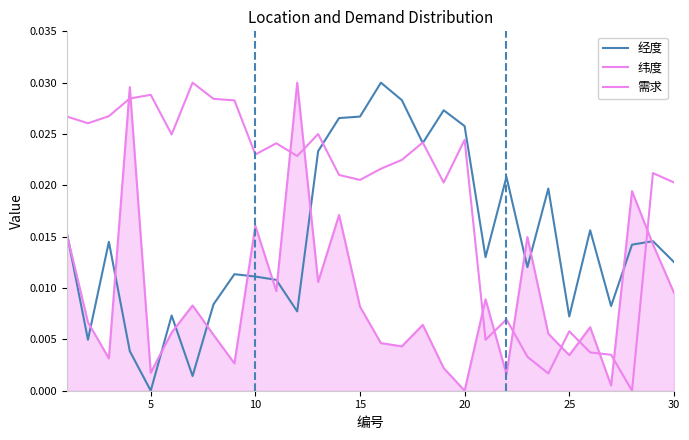

How many positive values does the 纬度 series have?

29